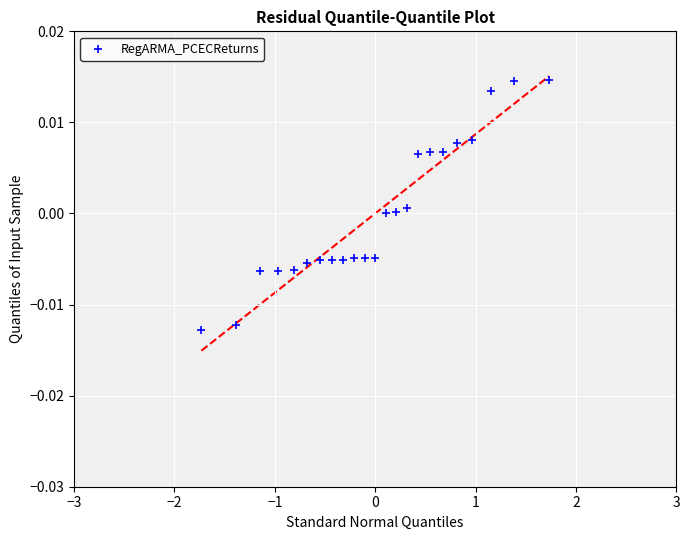

What is the range of X values (max minus min)?

3.5